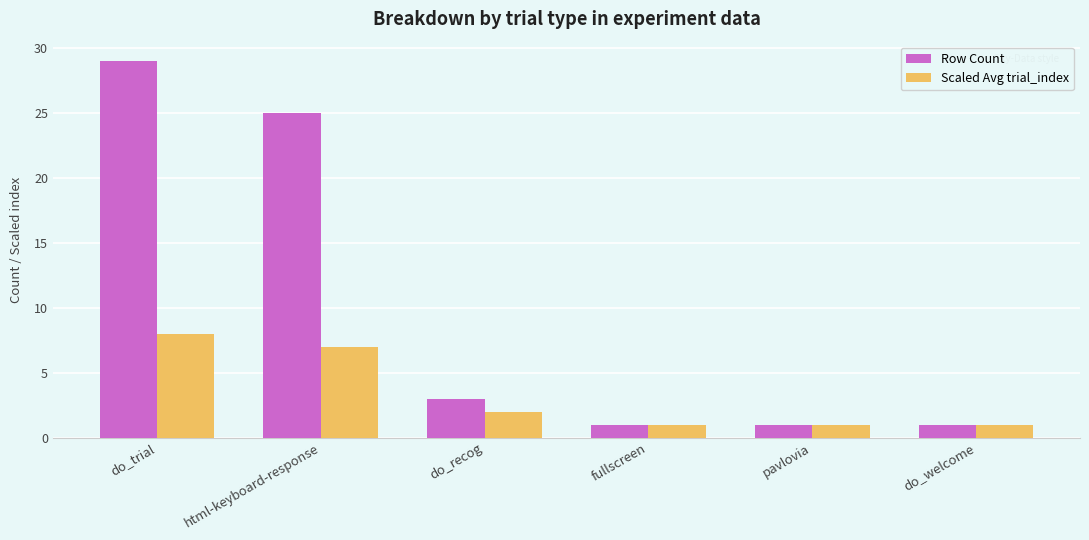

Reading left to right, extract all data points from this chart.

Row Count: do_trial=29	html-keyboard-response=25	do_recog=3	fullscreen=1	pavlovia=1	do_welcome=1
Scaled Avg trial_index: do_trial=8	html-keyboard-response=7	do_recog=2	fullscreen=1	pavlovia=1	do_welcome=1